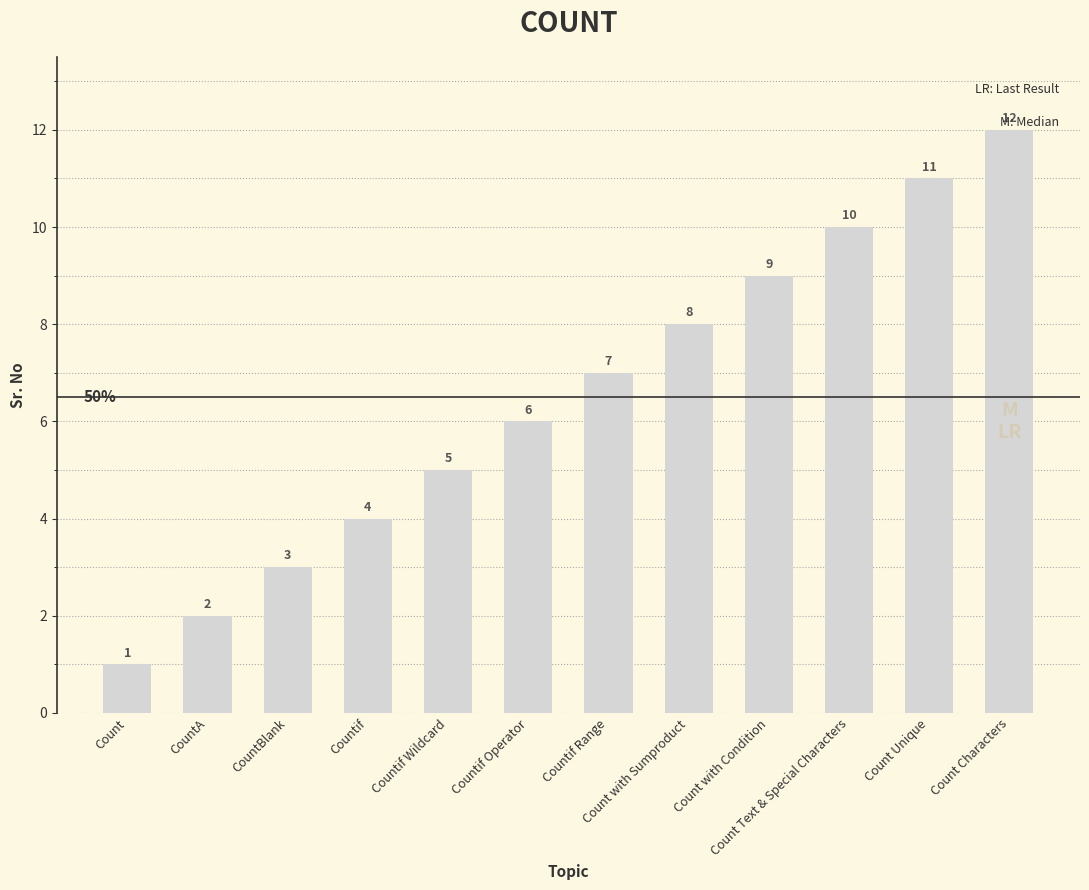

Which category has the highest value across all series?

Count Characters